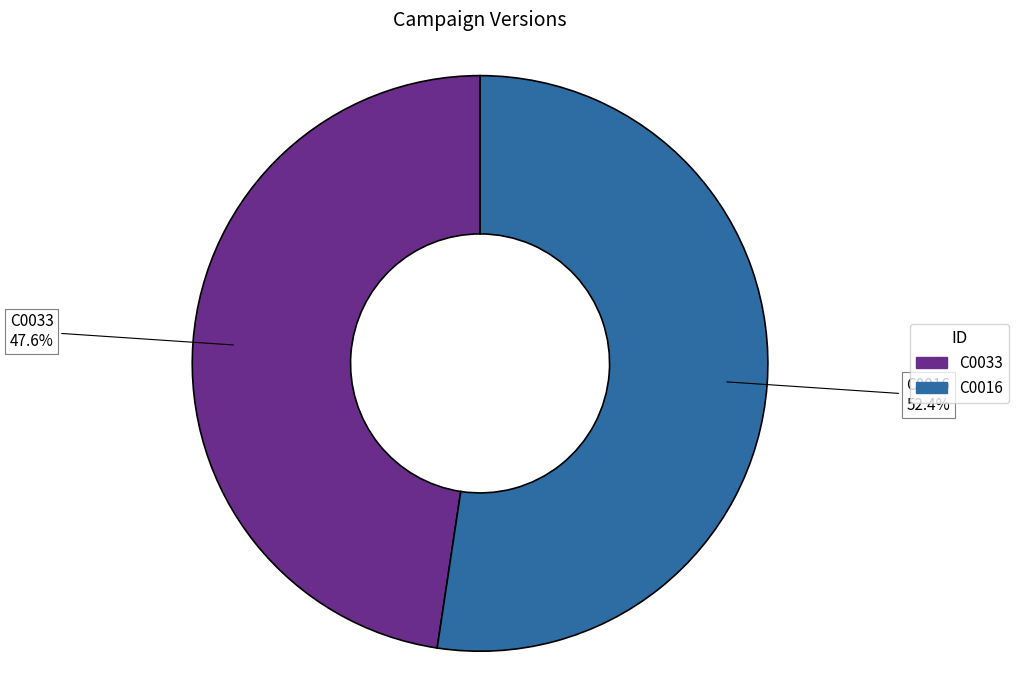

What percentage is NOT represented by C0033?

52.4%